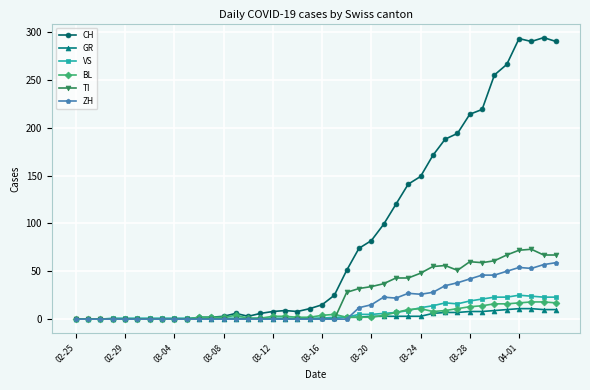

Which series has the largest total across all categories?

CH